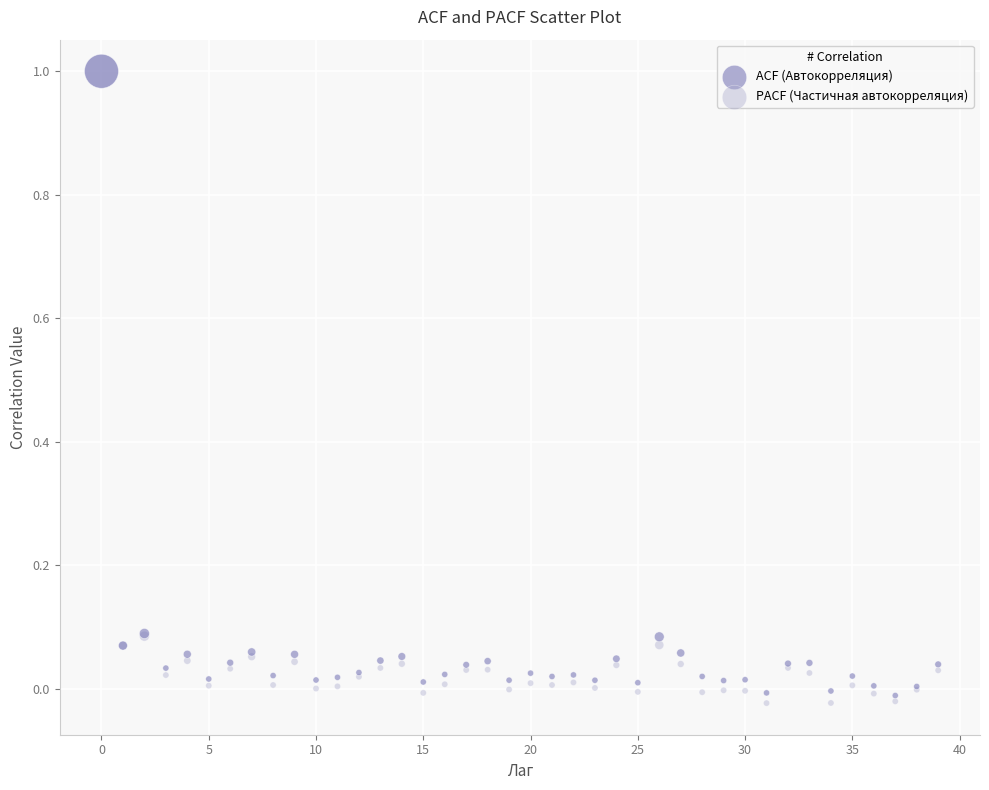

Which series has the largest Y range (max minus min)?

PACF (Частичная автокорреляция)